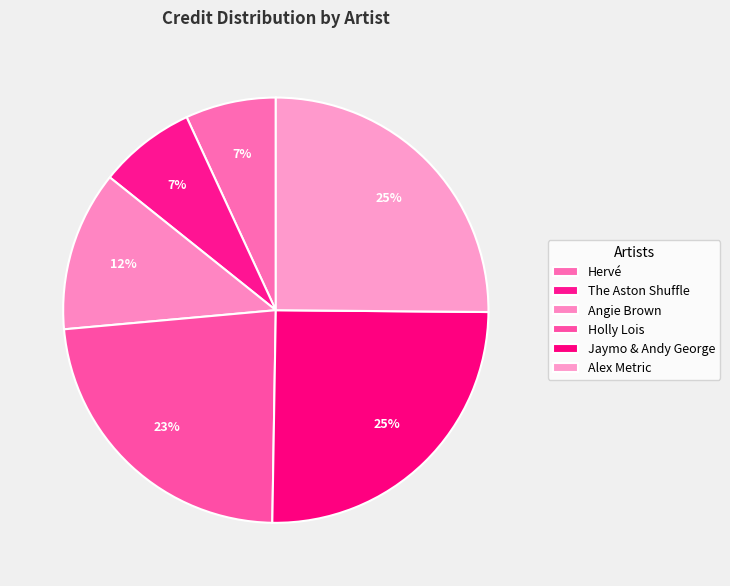

True or false: Hervé accounts for 1% of the total.

False